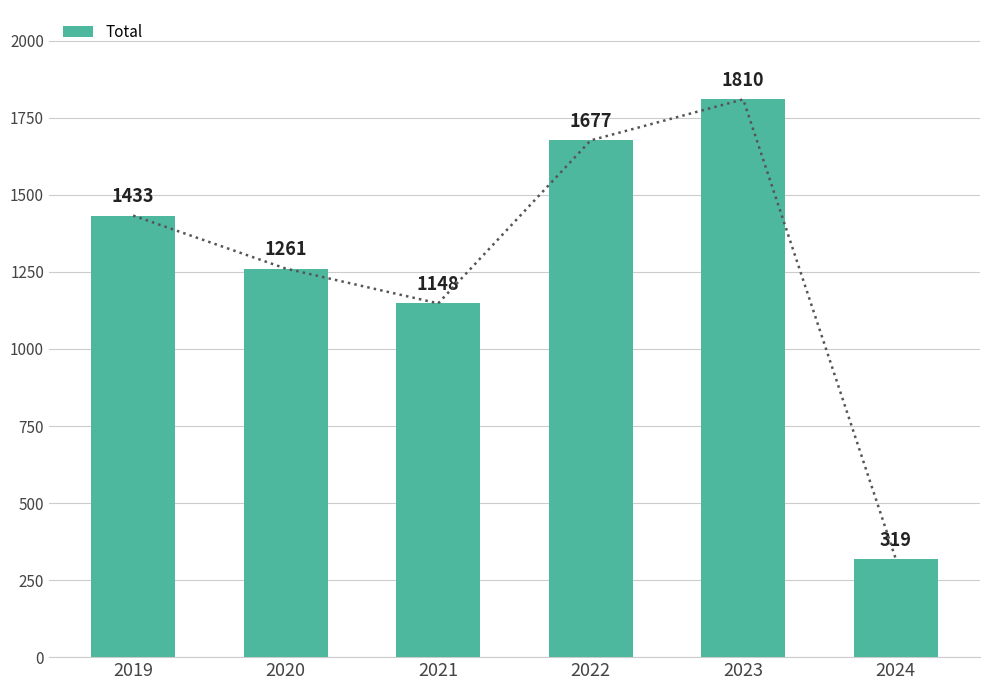

How many categories are shown in the chart?

6